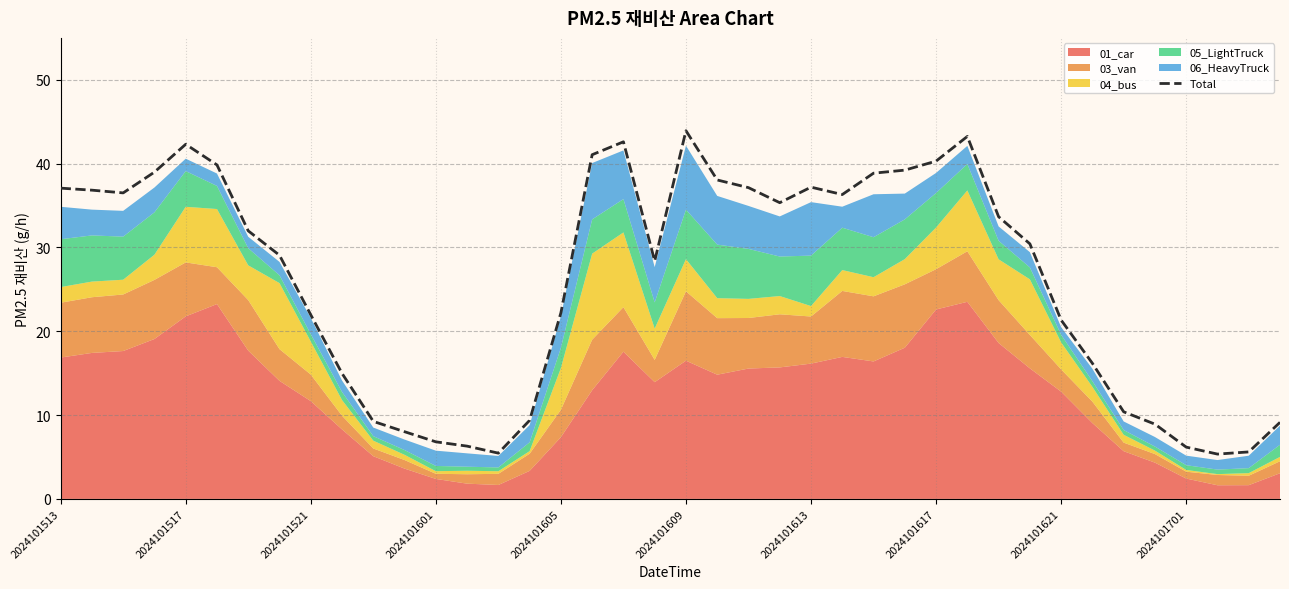

Reading left to right, transcribe all the data shown in this chart.

37.1	36.8	36.5	39.0	42.3	39.8	32.0	29.1	22.0	15.0	9.2	8.0	6.8	6.3	5.5	9.4	22.2	41.1	42.6	28.4	43.9	38.0	37.1	35.3	37.2	36.3	38.9	39.2	40.3	43.2	33.7	30.4	21.3	16.2	10.4	8.9	6.2	5.3	5.6	9.1